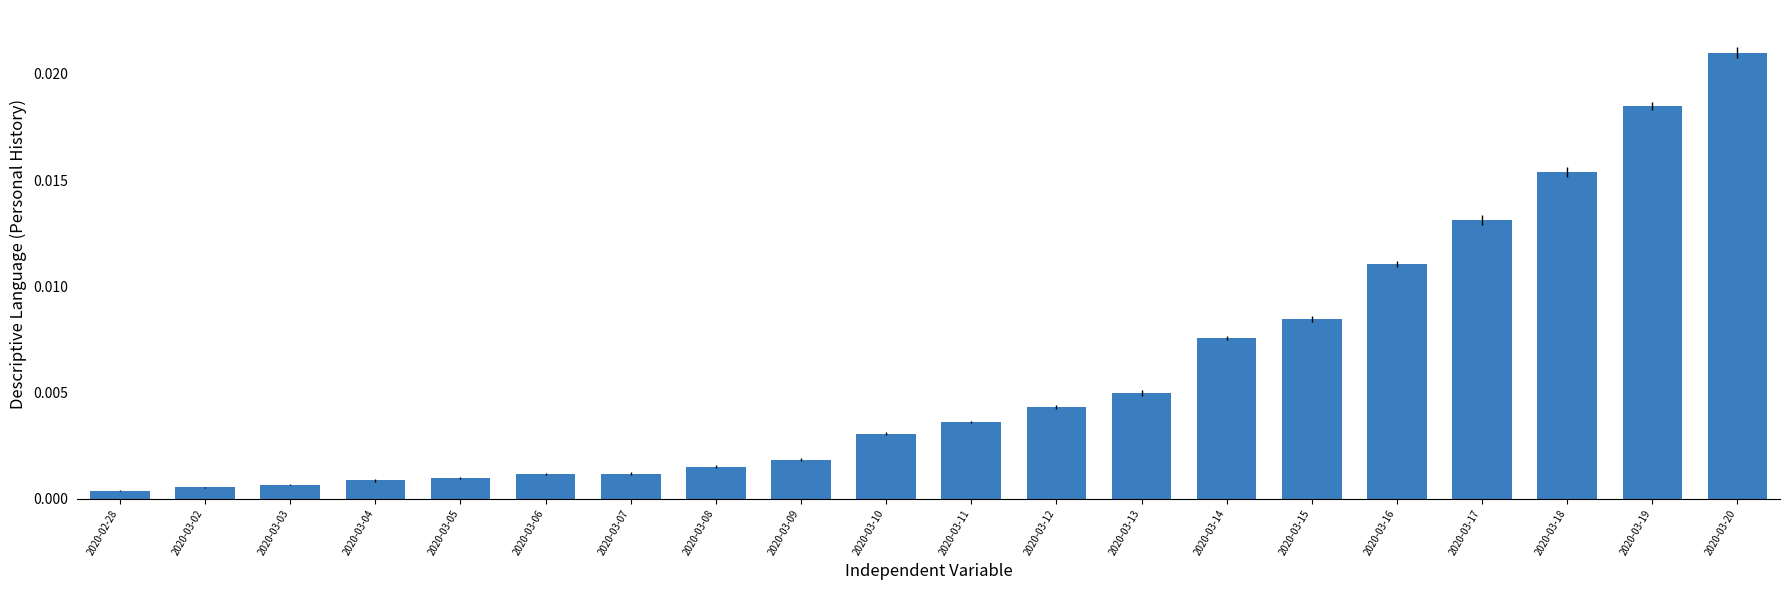

At which category does the chart reach its peak across all series?

2020-03-20